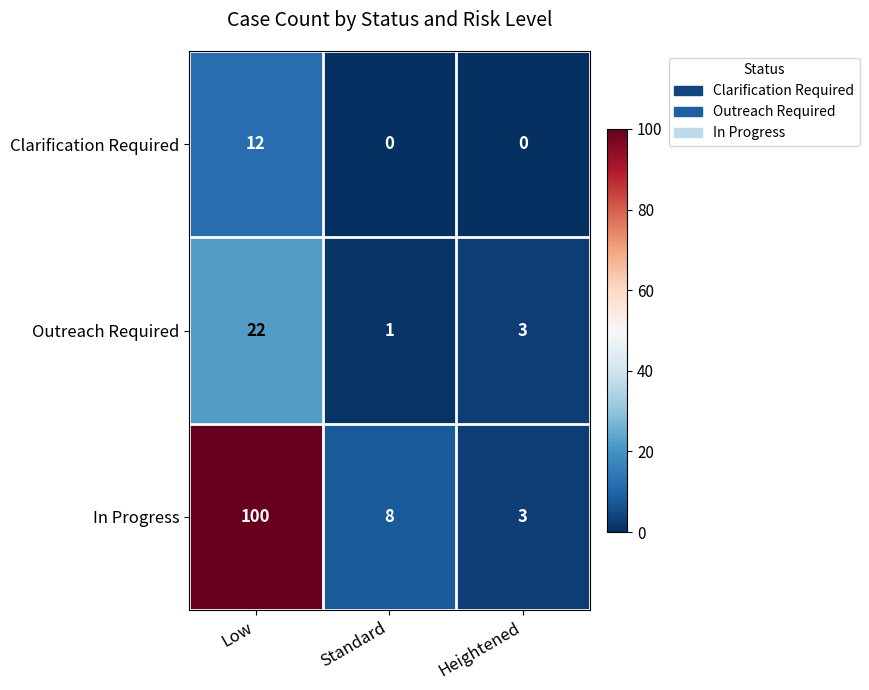

Between Standard and Heightened, which series saw the biggest shift?

In Progress